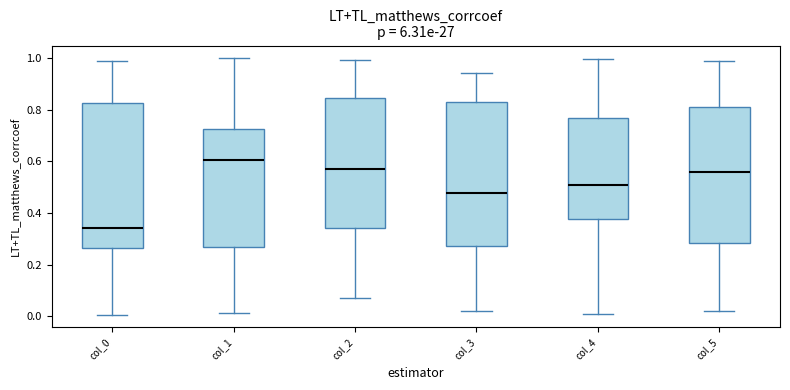

Which box's median line is the lowest?

col_0